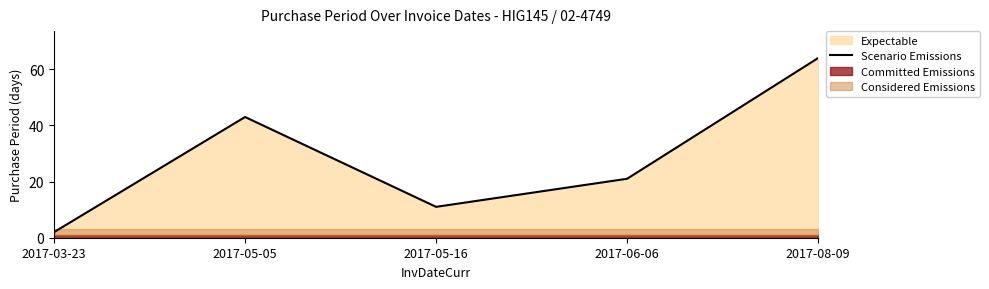

Count the values in the range 11 to 43.

3